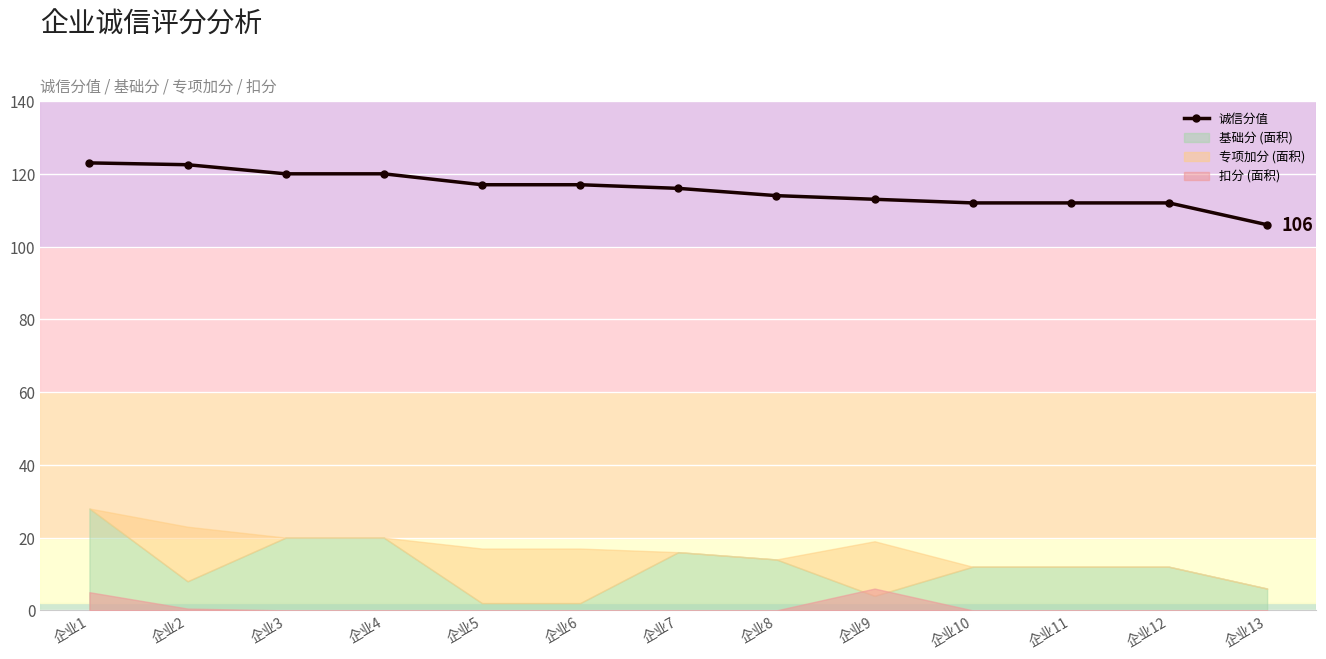

Is it true that the value at 企业5 is 117.0?

True